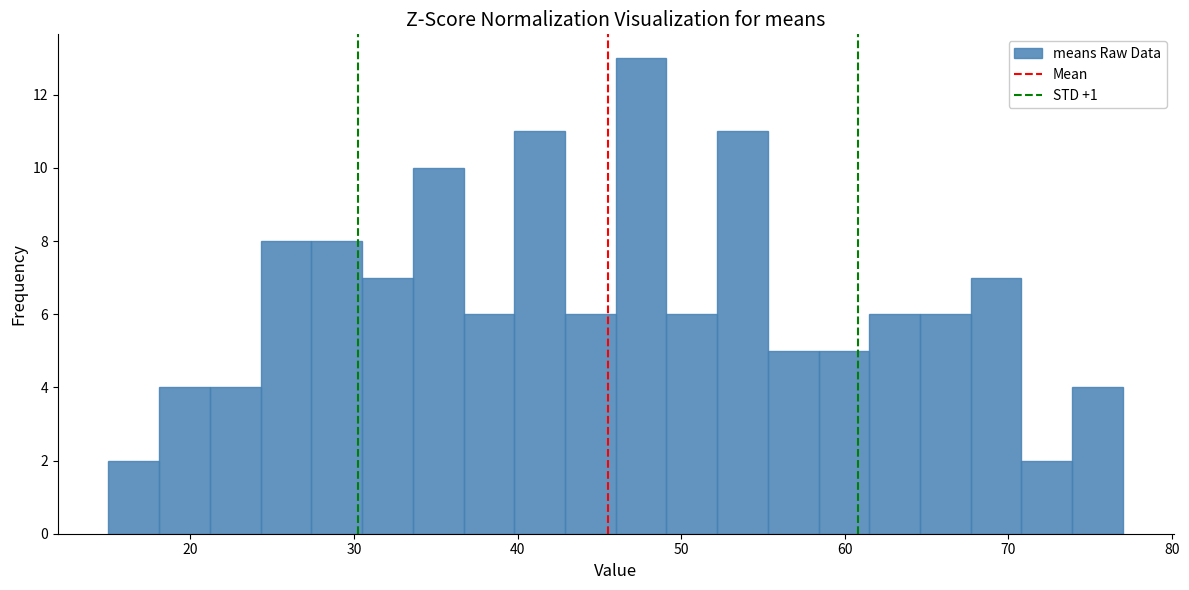

Around what value on the x-axis is the tallest bar? Give the approximate position of its centre, as read against the axis.

48